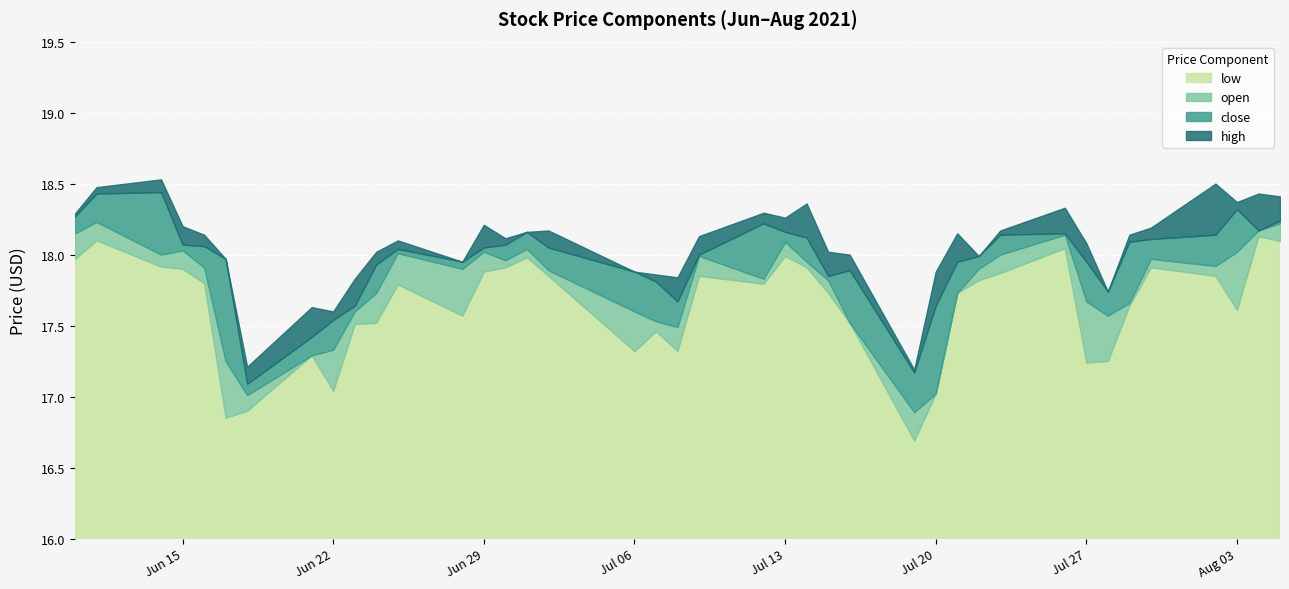

True or false: low has a value of 9.3 at Jul 06.

False